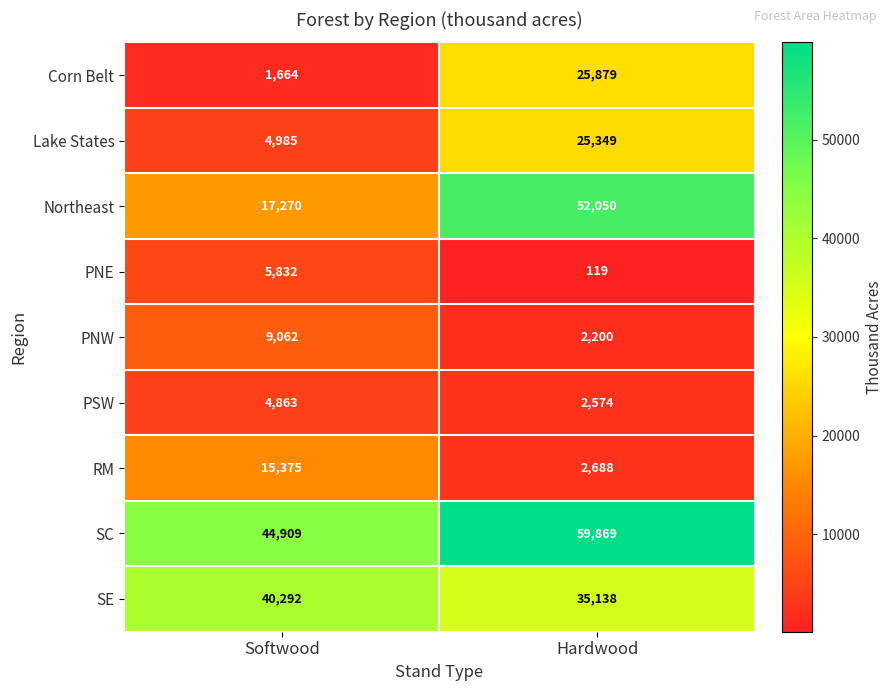

At which label is PNE closest to 2975?

Hardwood